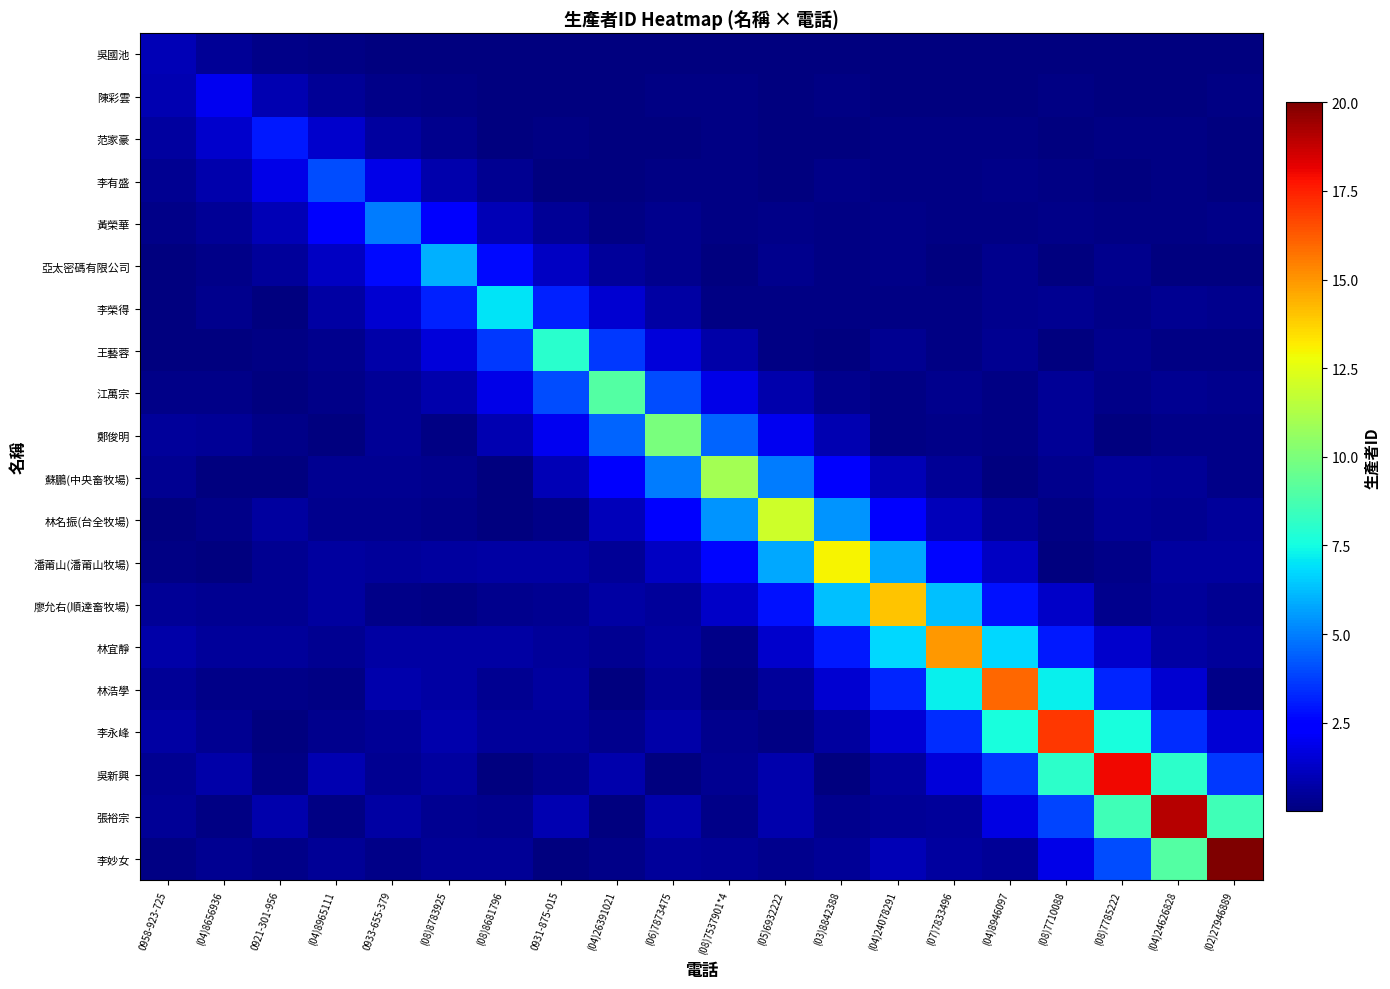

Reading left to right, list all the values displayed in this chart.

row_0: 1.0	0.4	0.2	0.1	0.0	0.0	0.0	0.0	0.0	0.0	0.0	0.0	0.0	0.0	0.0	0.0	0.0	0.0	0.0	0.0
row_1: 0.9	2.0	0.9	0.4	0.2	0.1	0.1	0.0	0.0	0.1	0.1	0.0	0.1	0.1	0.0	0.1	0.1	0.0	0.0	0.1
row_2: 0.6	1.3	3.0	1.3	0.6	0.3	0.0	0.1	0.0	0.1	0.1	0.1	0.1	0.1	0.1	0.1	0.0	0.1	0.1	0.0
row_3: 0.4	0.8	1.8	4.0	1.8	0.8	0.4	0.0	0.0	0.1	0.1	0.0	0.2	0.1	0.2	0.2	0.1	0.0	0.1	0.1
row_4: 0.2	0.5	1.0	2.2	5.0	2.2	1.0	0.5	0.1	0.2	0.1	0.2	0.1	0.2	0.1	0.1	0.2	0.1	0.1	0.2
row_5: 0.1	0.2	0.5	1.2	2.7	6.0	2.7	1.2	0.5	0.2	0.1	0.3	0.1	0.2	0.1	0.3	0.1	0.3	0.0	0.1
row_6: 0.0	0.3	0.0	0.6	1.4	3.1	7.0	3.1	1.4	0.6	0.1	0.1	0.1	0.1	0.1	0.3	0.3	0.2	0.3	0.3
row_7: 0.0	0.1	0.1	0.3	0.7	1.6	3.6	8.0	3.6	1.6	0.7	0.1	0.1	0.3	0.1	0.3	0.0	0.3	0.1	0.1
row_8: 0.2	0.2	0.0	0.2	0.4	0.8	1.8	4.0	9.0	4.0	1.8	0.8	0.3	0.1	0.3	0.1	0.4	0.2	0.3	0.3
row_9: 0.5	0.4	0.2	0.0	0.4	0.1	0.9	2.0	4.5	10.0	4.5	2.0	0.9	0.2	0.2	0.1	0.5	0.1	0.2	0.2
row_10: 0.3	0.1	0.1	0.3	0.4	0.3	0.1	1.0	2.2	4.9	11.0	4.9	2.2	1.0	0.5	0.0	0.2	0.5	0.4	0.2
row_11: 0.1	0.2	0.6	0.3	0.3	0.2	0.0	0.2	1.1	2.4	5.4	12.0	5.4	2.4	1.1	0.4	0.1	0.5	0.3	0.5
row_12: 0.1	0.0	0.4	0.6	0.5	0.6	0.6	0.6	0.4	1.2	2.6	5.8	13.0	5.8	2.6	1.2	0.0	0.2	0.6	0.6
row_13: 0.5	0.4	0.4	0.6	0.2	0.1	0.3	0.3	0.6	0.5	1.3	2.8	6.3	14.0	6.3	2.8	1.3	0.3	0.5	0.3
row_14: 0.7	0.5	0.5	0.4	0.7	0.7	0.7	0.5	0.3	0.6	0.2	1.4	3.0	6.7	15.0	6.7	3.0	1.4	0.7	0.5
row_15: 0.4	0.2	0.2	0.1	0.8	0.6	0.3	0.6	0.0	0.4	0.1	0.5	1.5	3.2	7.2	16.0	7.2	3.2	1.5	0.2
row_16: 0.6	0.3	0.0	0.3	0.4	0.8	0.5	0.5	0.3	0.7	0.3	0.1	0.5	1.5	3.4	7.6	17.0	7.6	3.4	1.5
row_17: 0.3	0.7	0.1	0.9	0.4	0.6	0.1	0.3	0.8	0.1	0.4	0.8	0.0	0.6	1.6	3.6	8.1	18.0	8.1	3.6
row_18: 0.4	0.1	0.8	0.1	0.7	0.3	0.3	0.9	0.0	0.8	0.2	0.8	0.3	0.4	0.5	1.7	3.8	8.5	19.0	8.5
row_19: 0.1	0.4	0.2	0.4	0.2	0.4	0.5	0.1	0.2	0.5	0.4	0.3	0.4	1.0	0.6	0.4	1.8	4.0	9.0	20.0